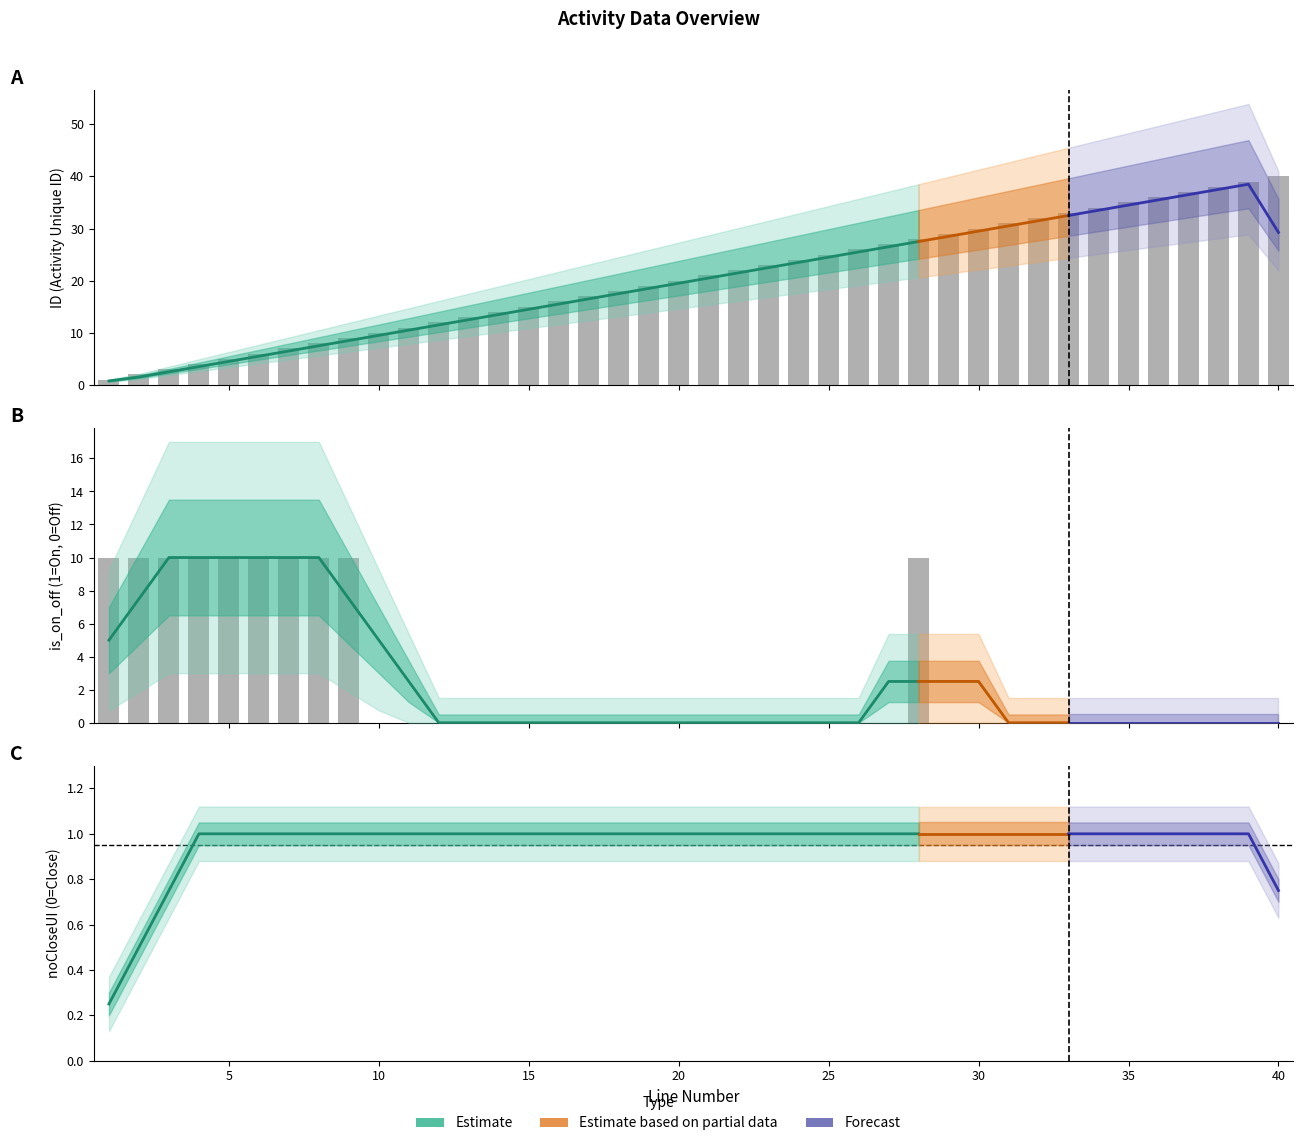

What is the spread (max minus min) of values at 28?

18